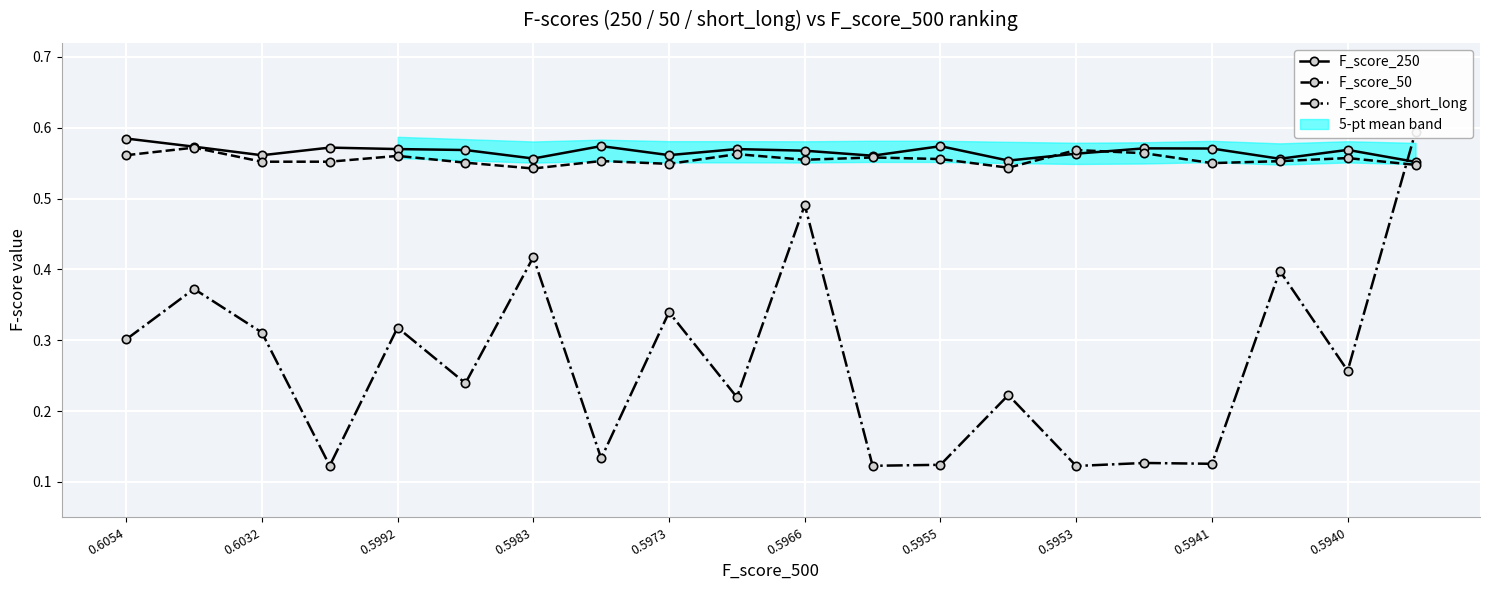

True or false: F_score_250 has more than 0 interior local peaks.

True